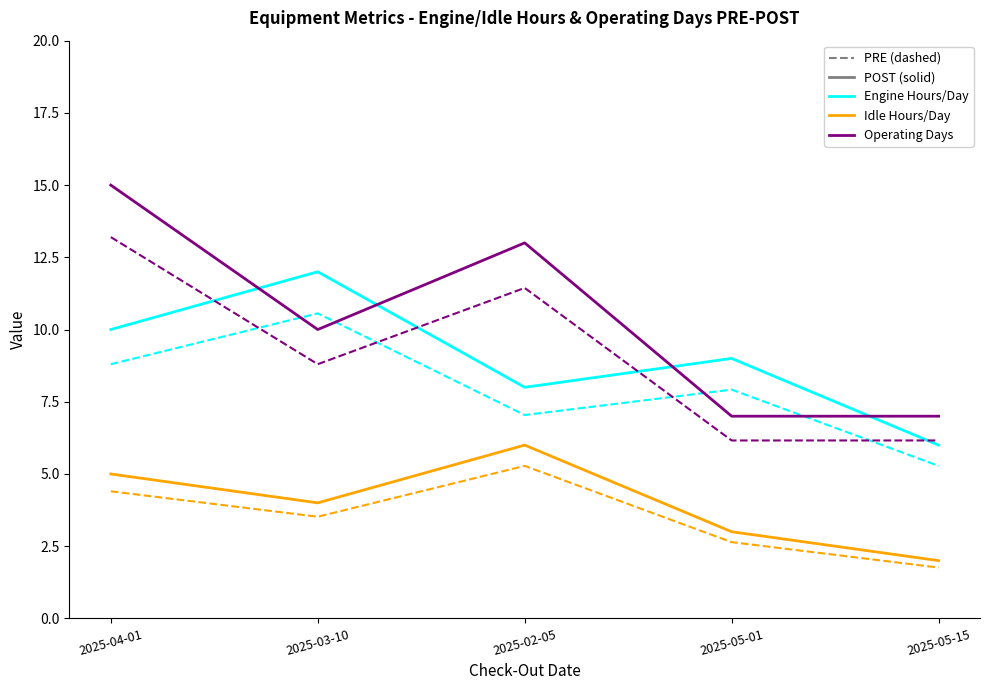

What is the spread (max minus min) of values at 2025-03-10?

8.5